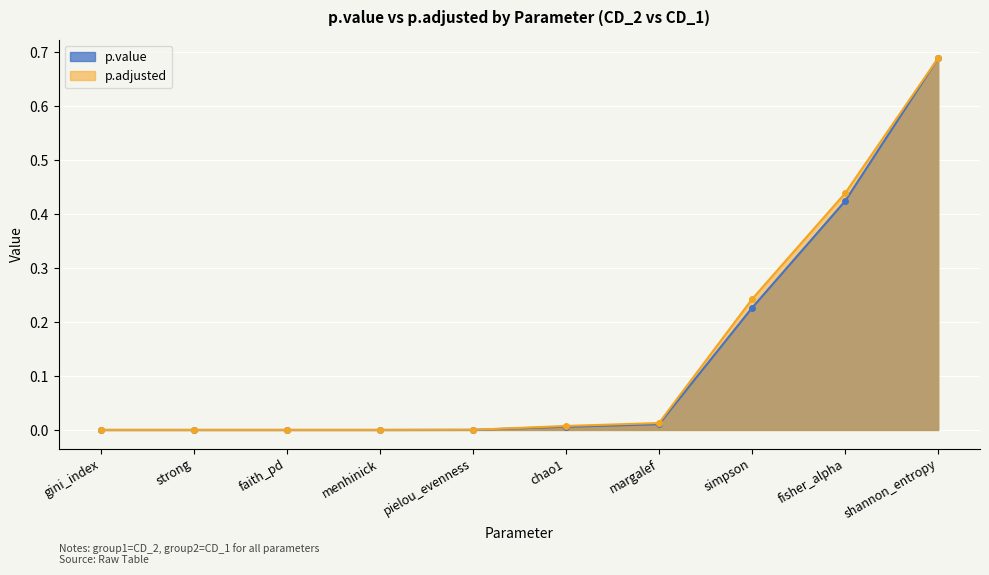

Which label corresponds to the smallest value in the chart?

gini_index